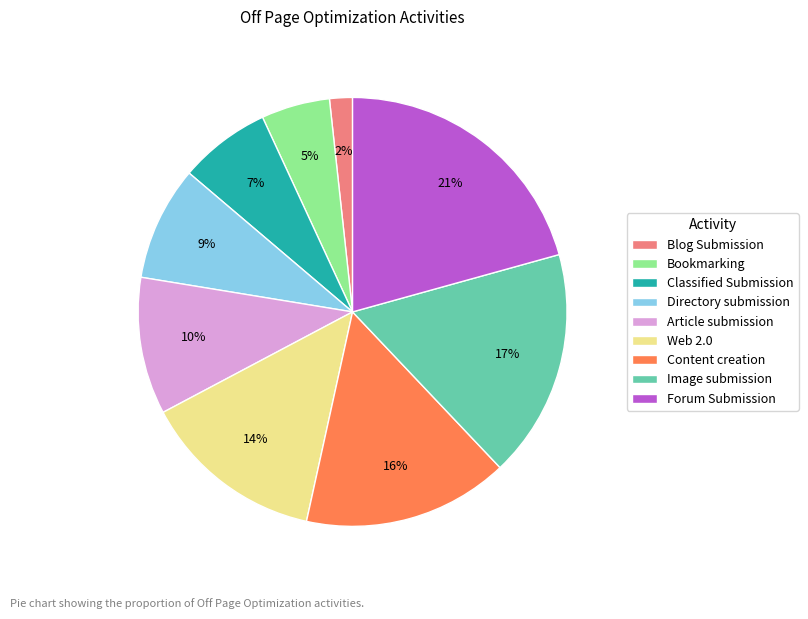

Which slice is the smallest?

Blog Submission